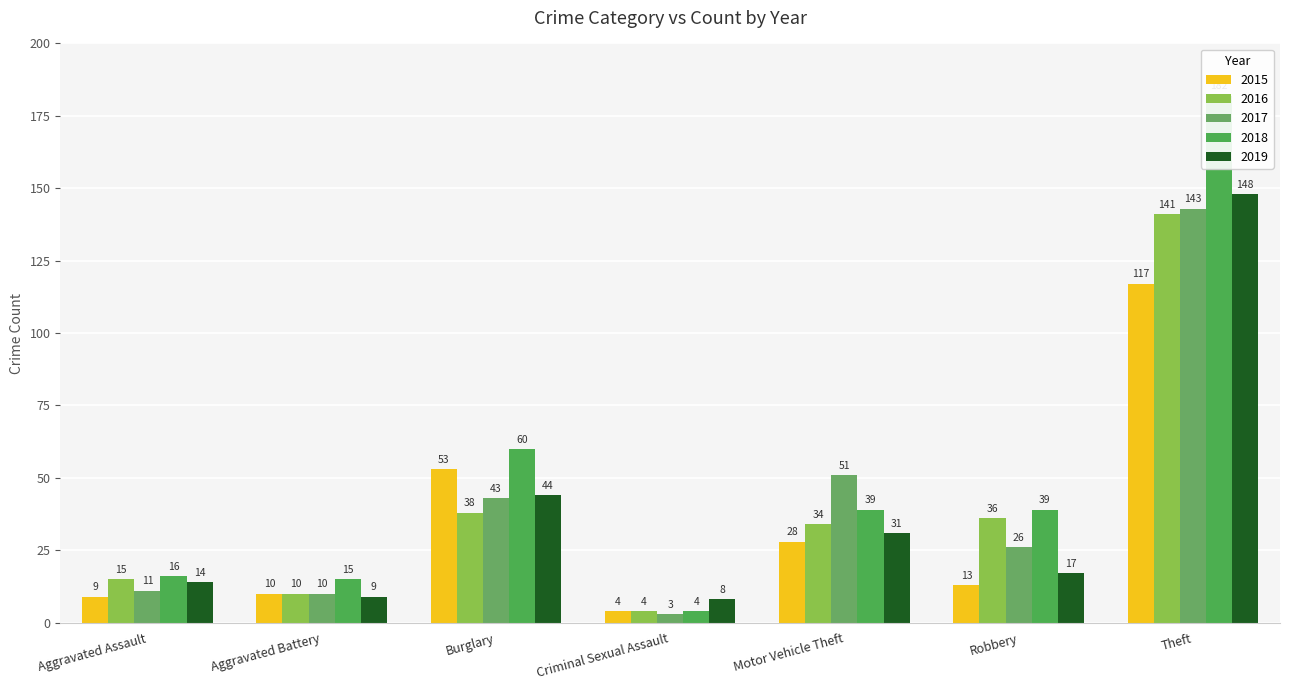

At which label does 2015 first exceed 13?

Burglary